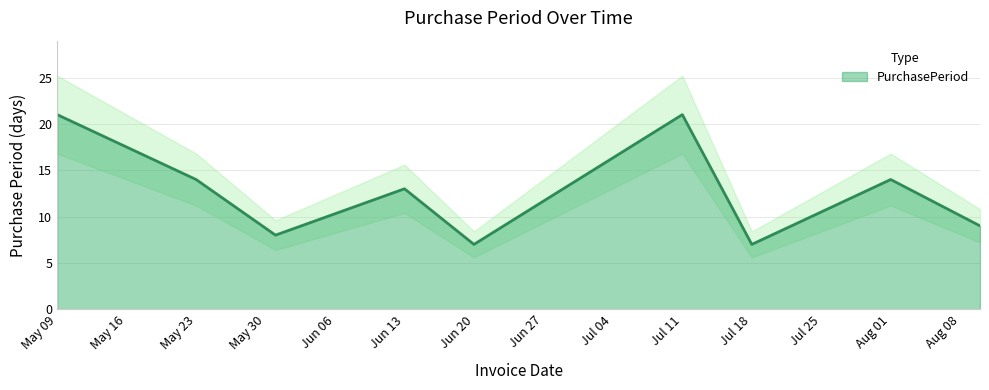

The value of PurchasePeriod at May 23 is 14. True or false?

True